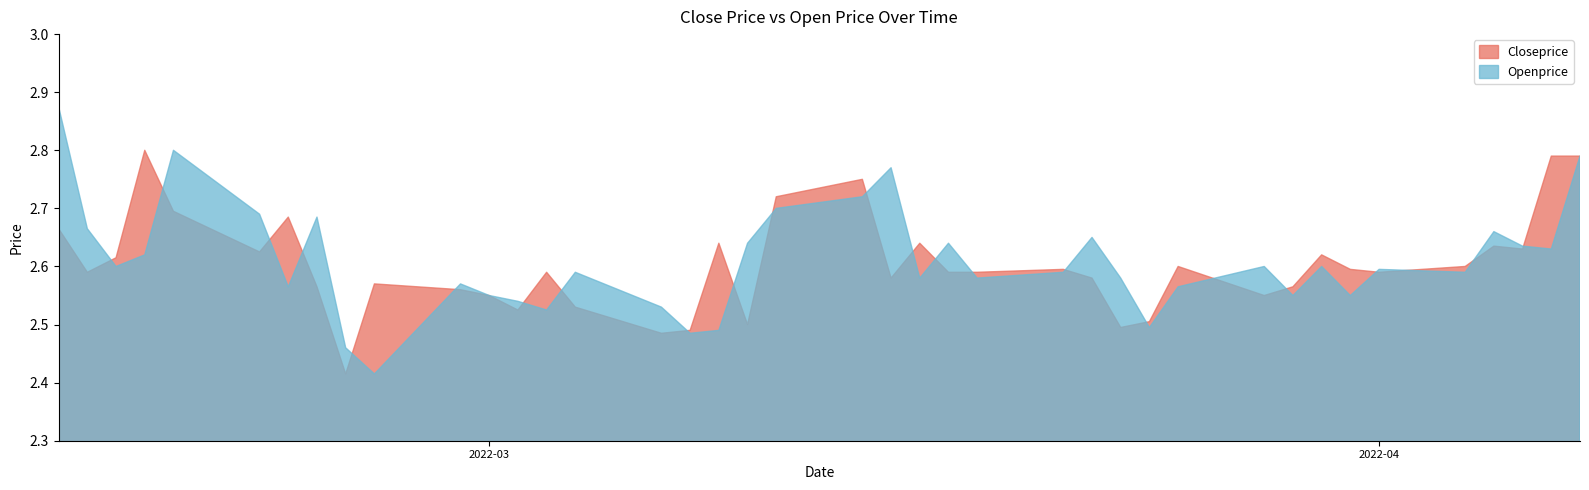

What is the value of the Closeprice point at the 6th from the left?

2.6